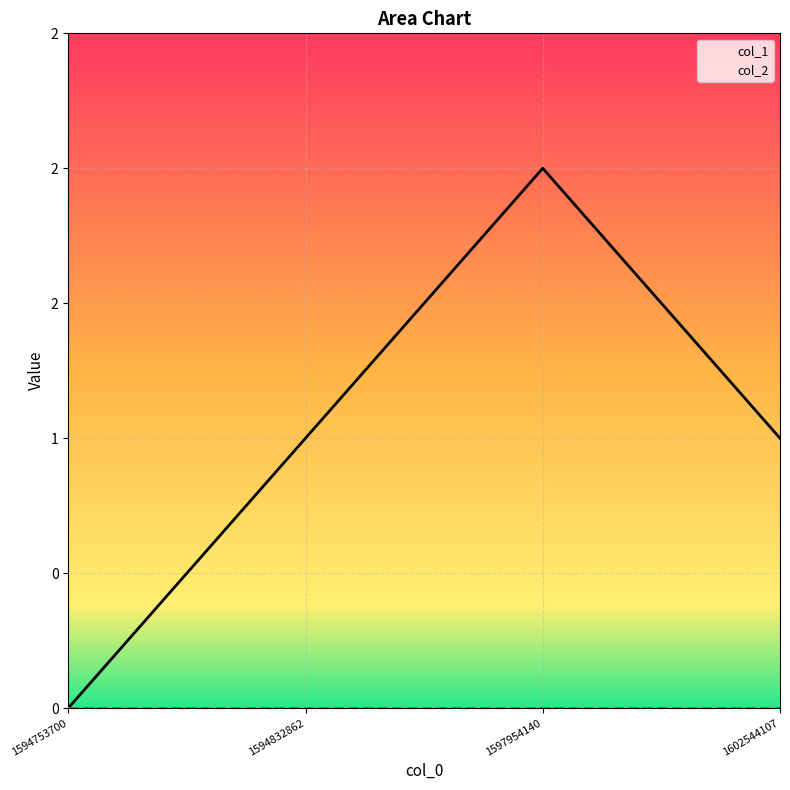

True or false: col_2 has more than 0 points higher than both neighbors.

False